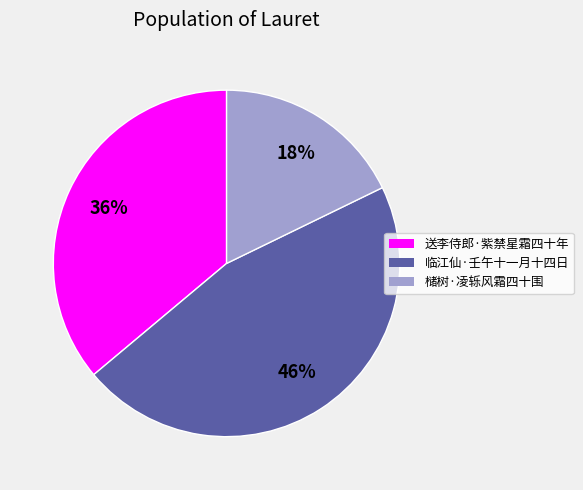

Is there a majority slice in this chart?

No